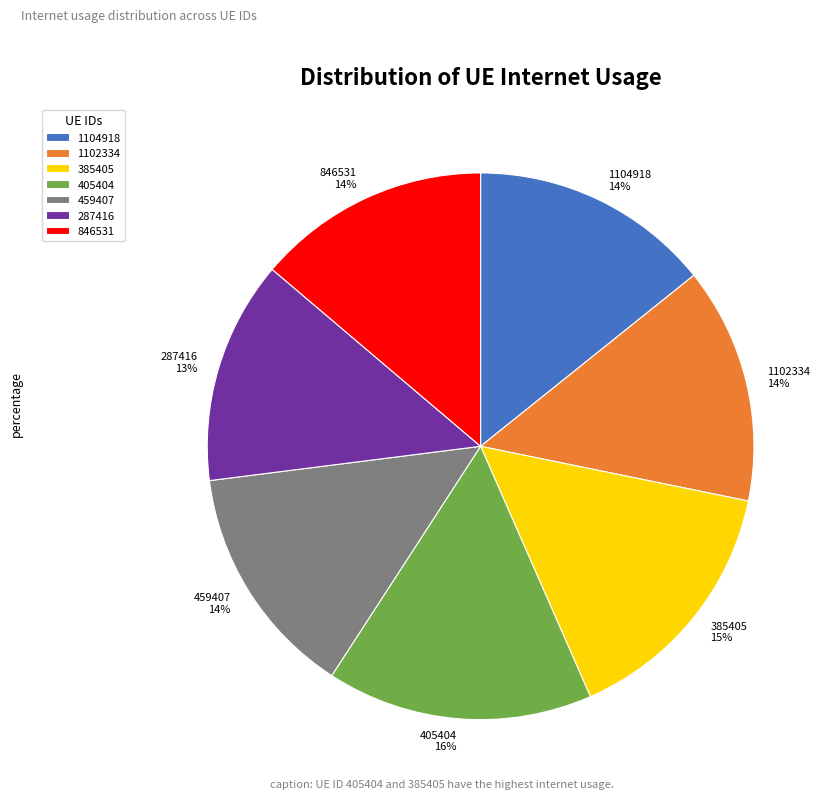

Count the number of slices in the pie.

7